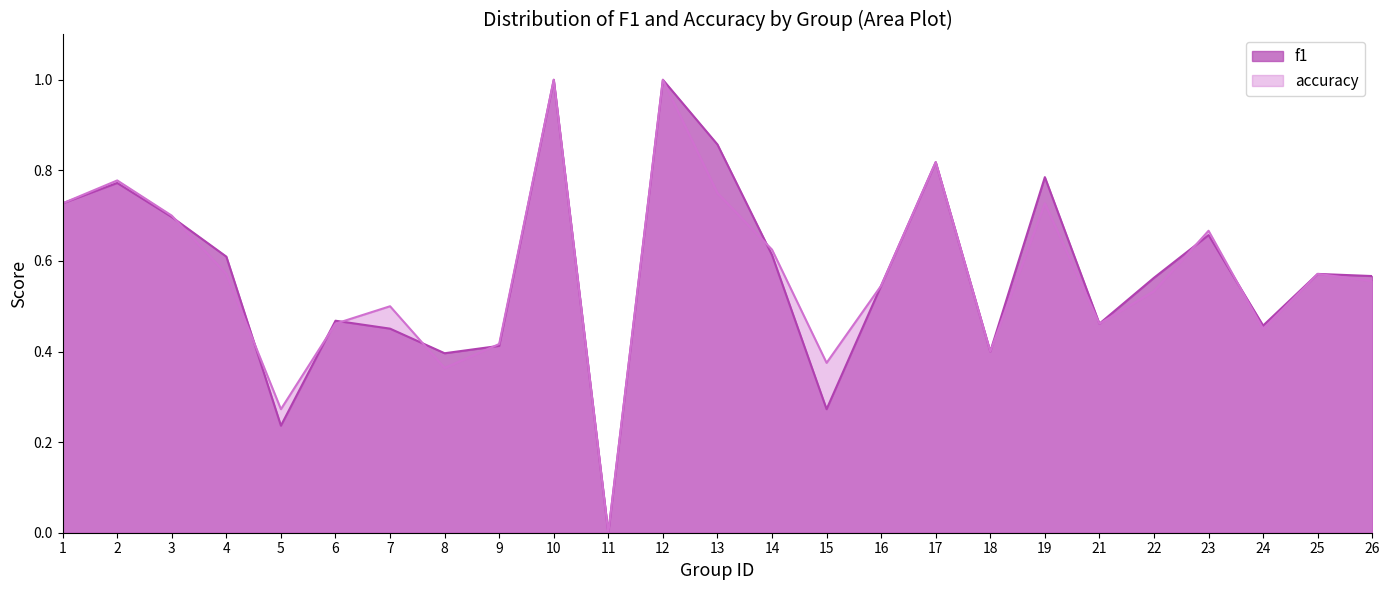

In accuracy, how many points are lower than both neighbors (excluding endpoints)?

7